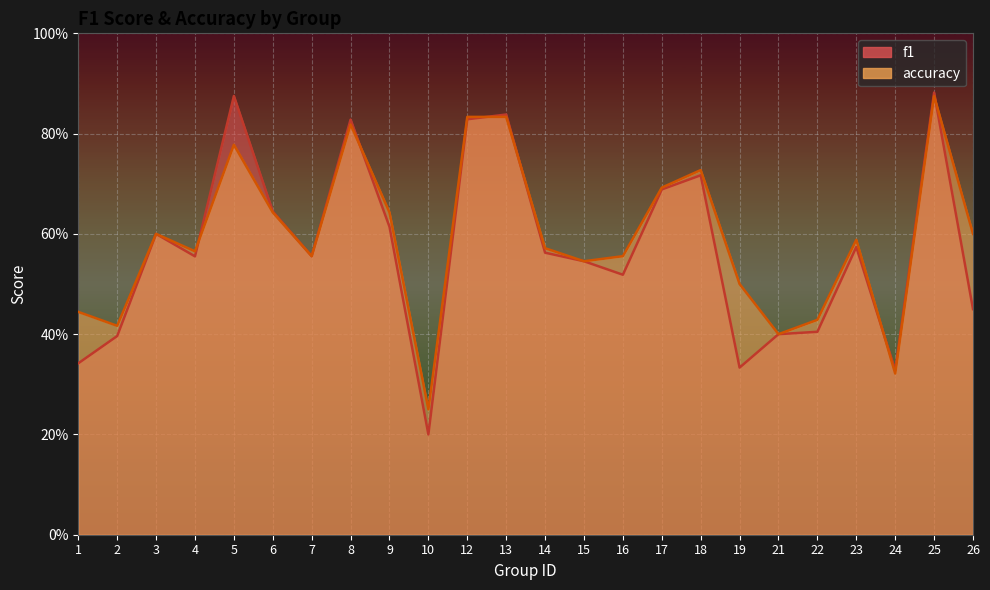

Which series has the largest total across all categories?

accuracy